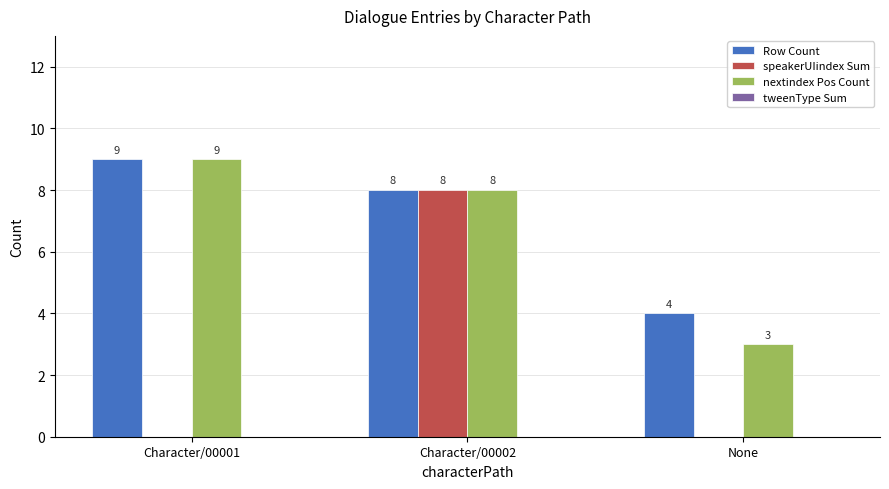

How many groups of bars are there?

3